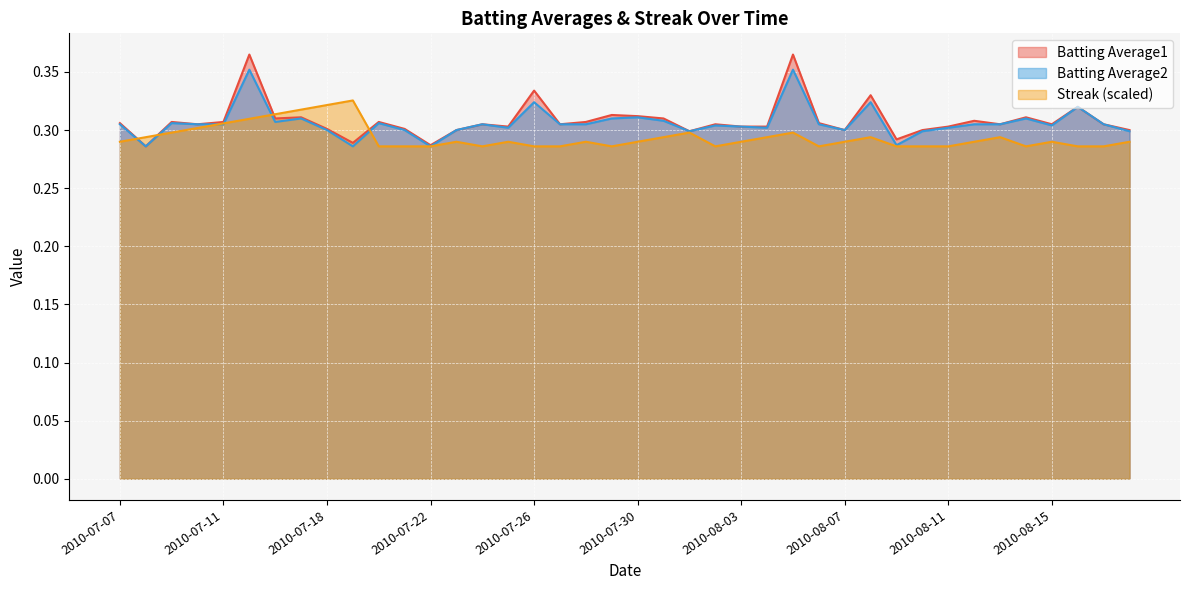

Is it true that Streak equals 0.3 at 2010-08-09?

True